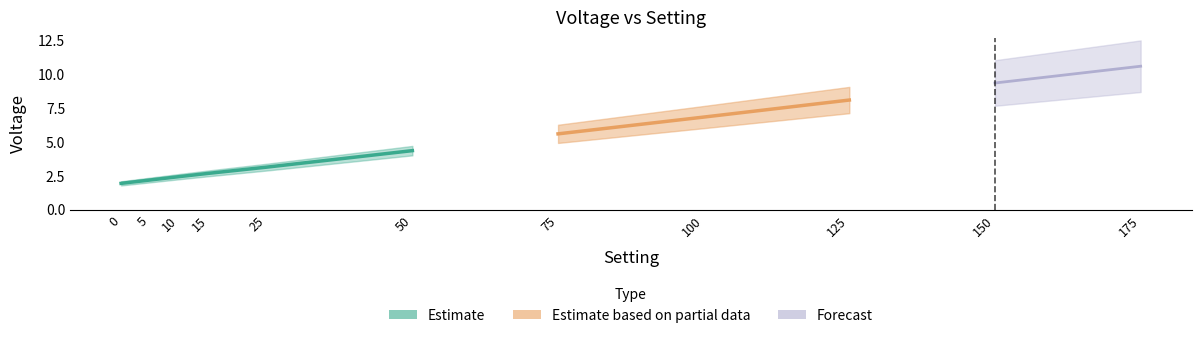

What is the sum of the values at 15 and 175?

13.3